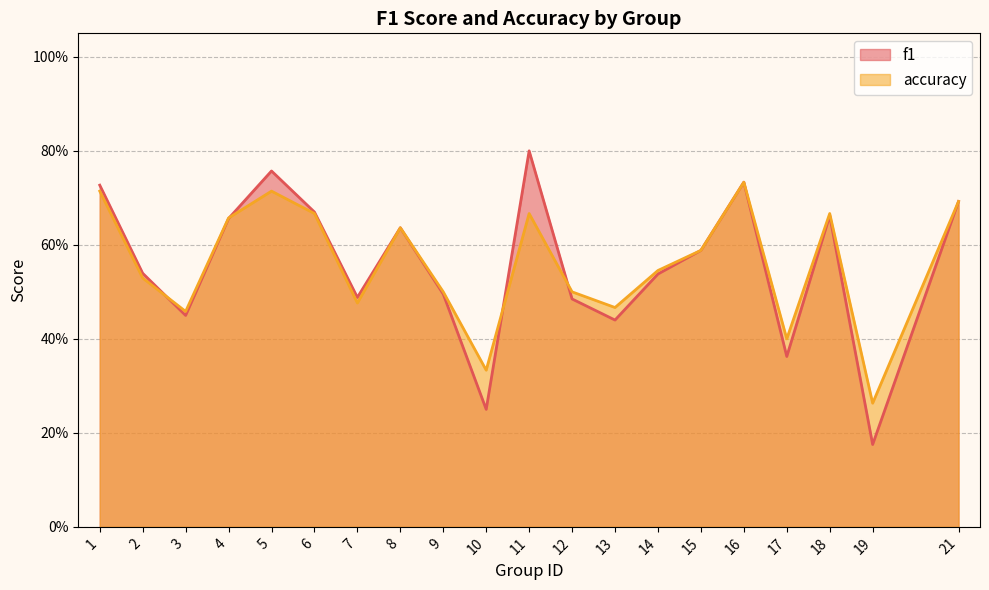

How many series are shown in this chart?

2